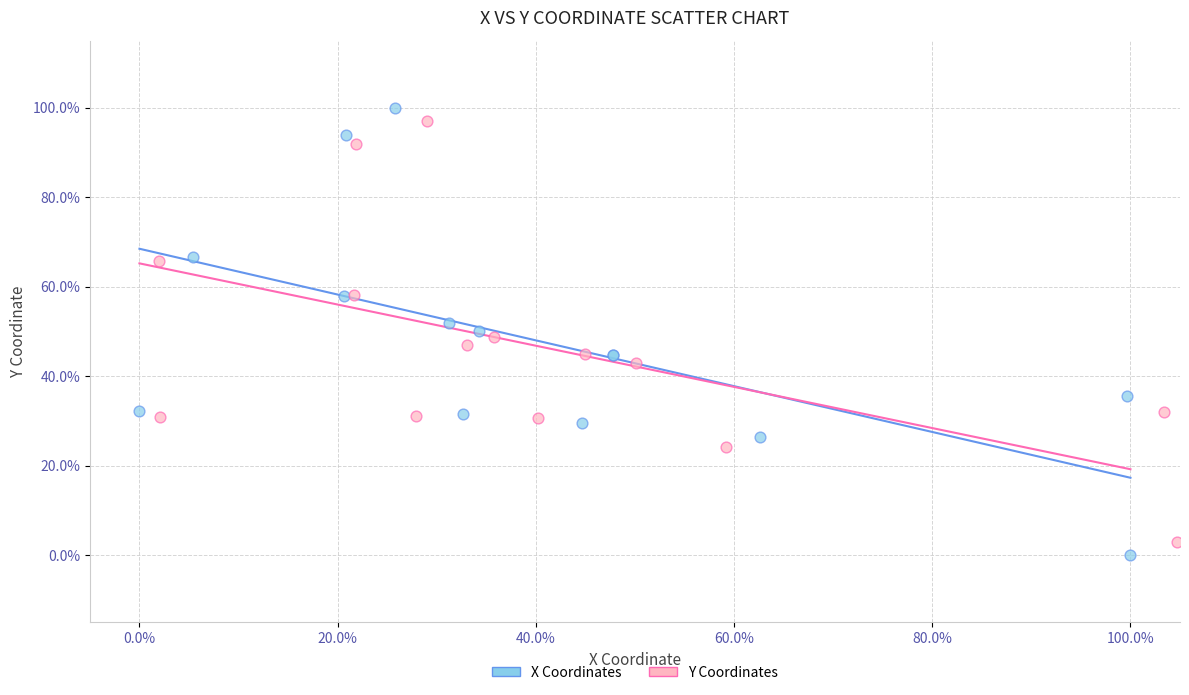

What are all the series names shown in the legend?

X Coordinates, Y Coordinates